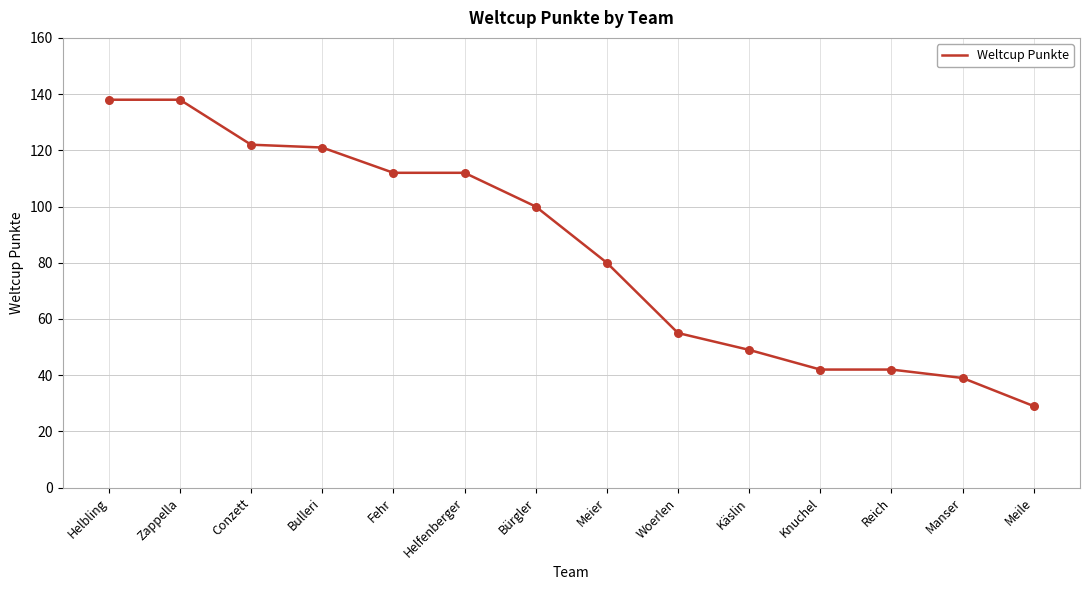

What is the change in value from Knuchel to Meile?

-13